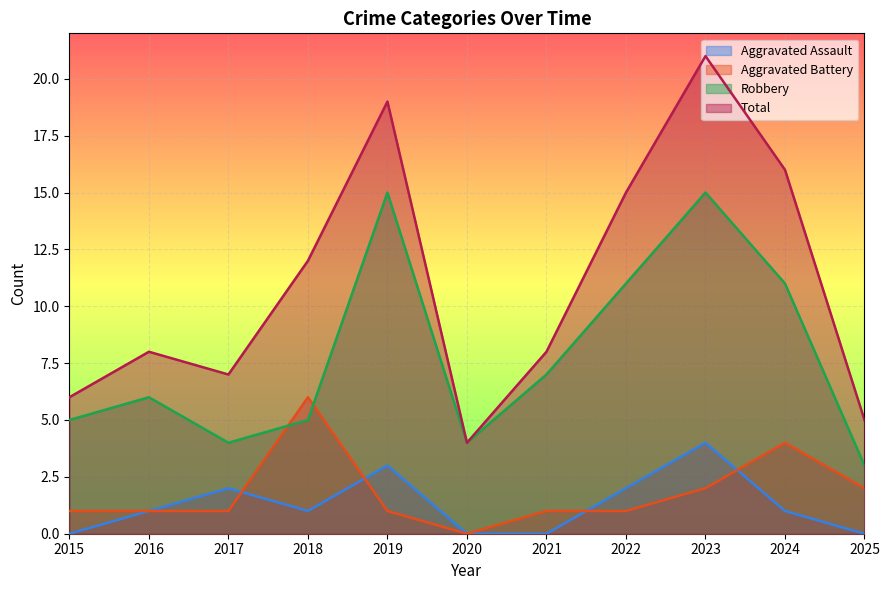

True or false: Aggravated Assault and Robbery cross at least once.

False